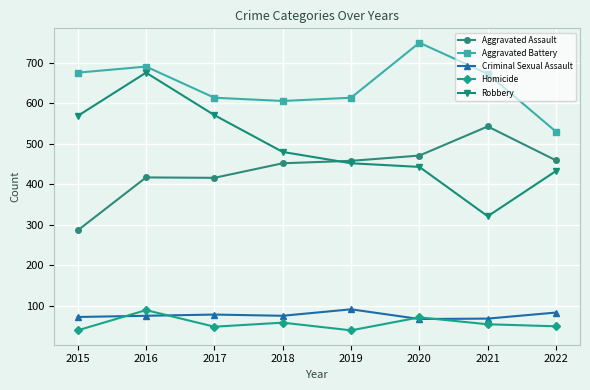

What is the maximum value shown in the chart?

750